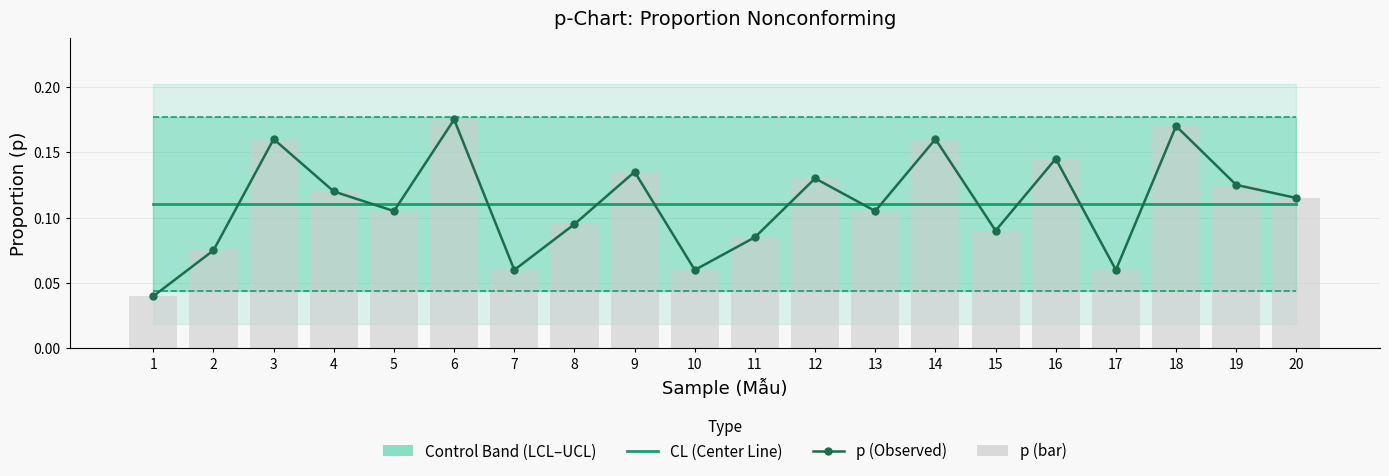

What is the value of the UCL bar at the 15th from the left?

0.2